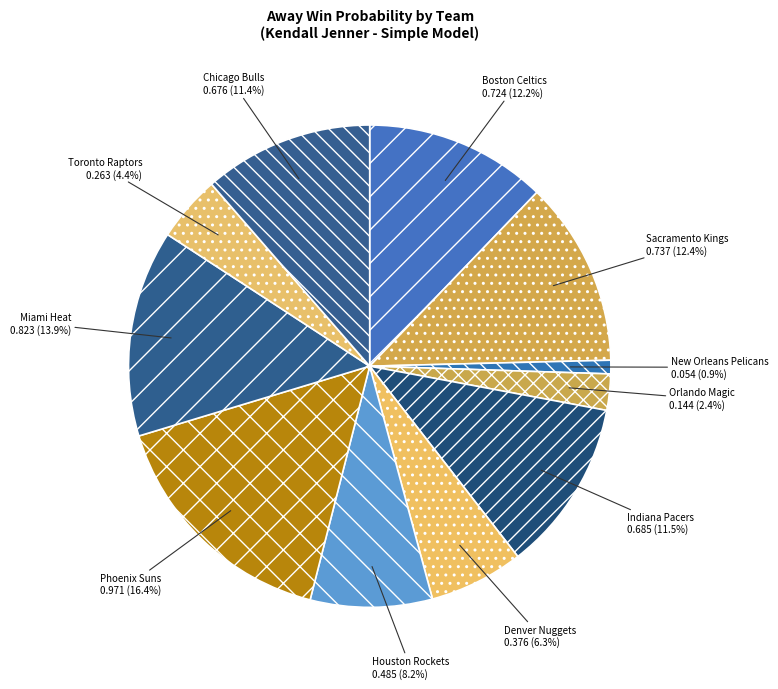

What percentage is the Toronto Raptors slice, to the nearest percent?

4%